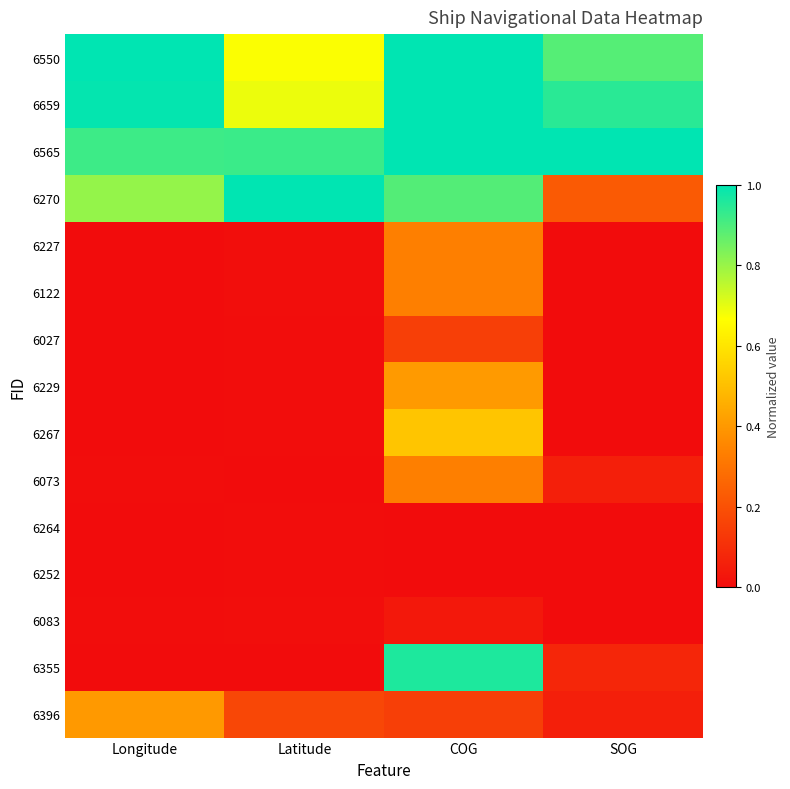

At which category is the sum across all series the highest?

COG